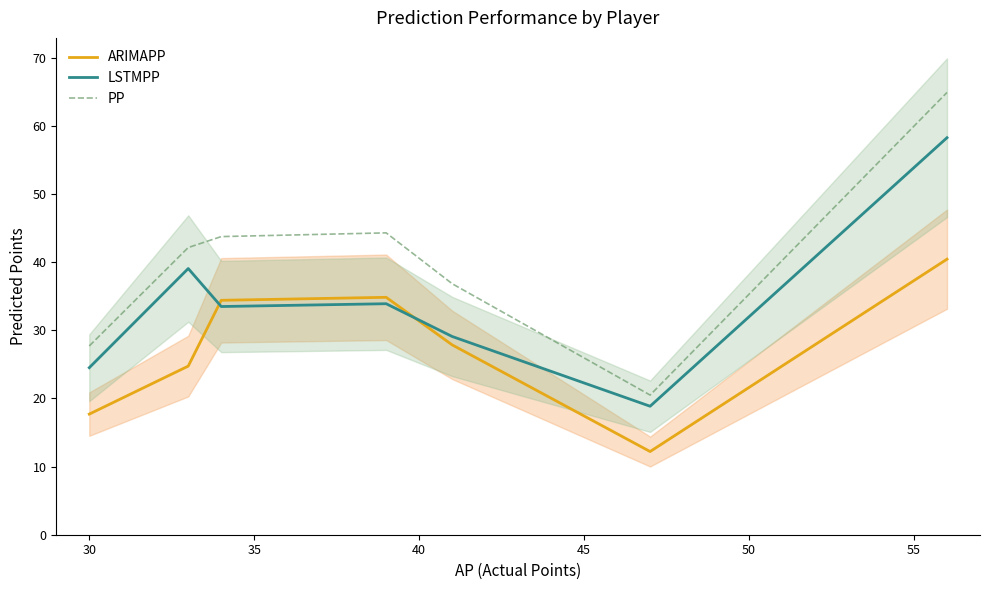

Which series ends up on top after the final intersection of LSTMPP and ARIMAPP?

LSTMPP